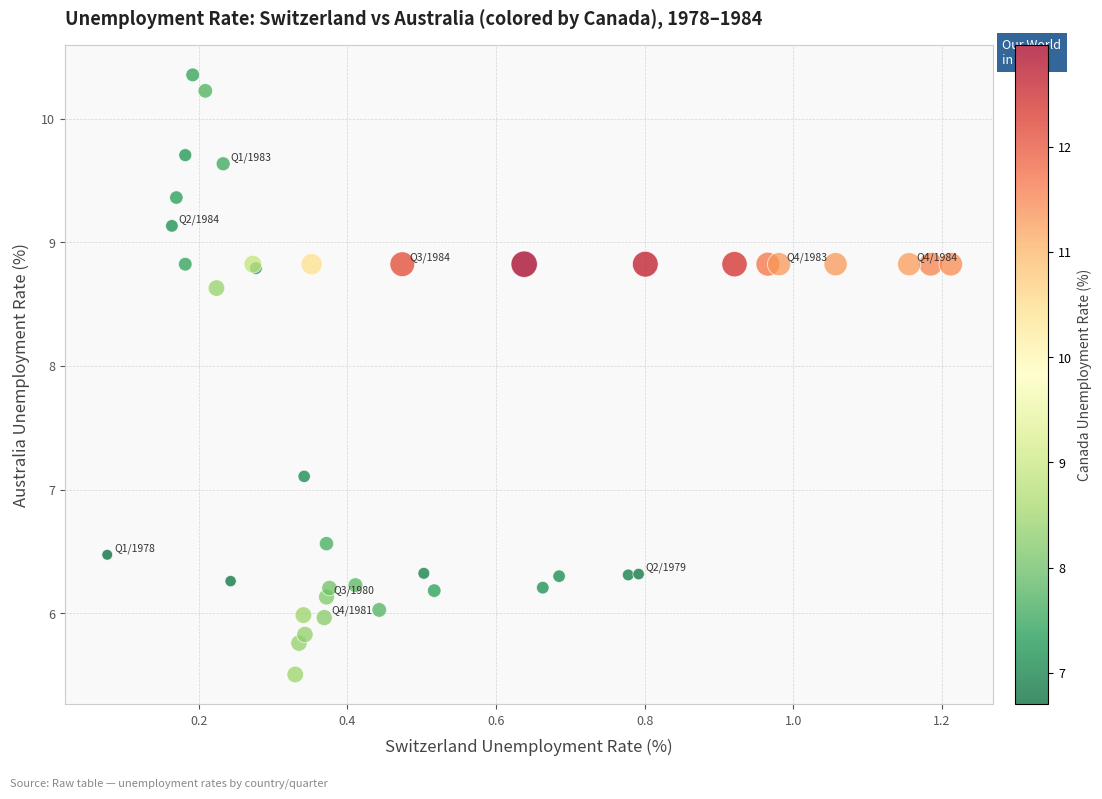

What Y value in the scatter plot is closest to 7?

7.1